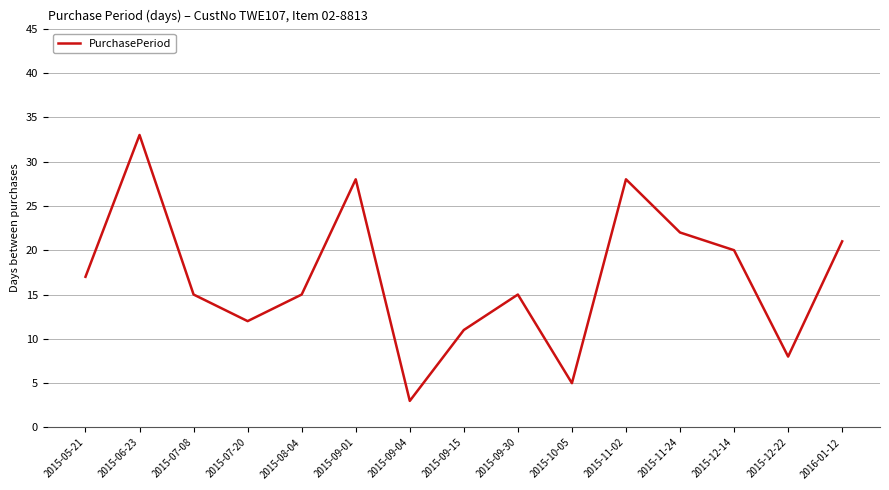

Which label corresponds to the largest value in the chart?

2015-06-23